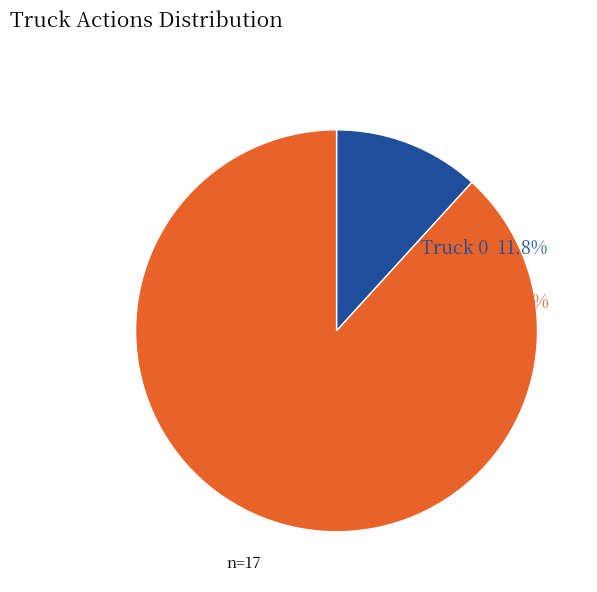

Is there any slice that represents more than half of the pie?

Yes